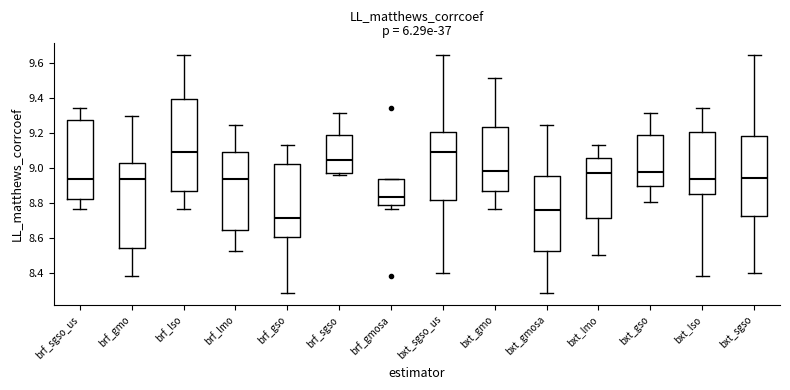

Where is the lower edge of the box for brf_gmosa on the y-axis? The values are not printed on the chart, so give them approximately, as read against the axis.

8.78